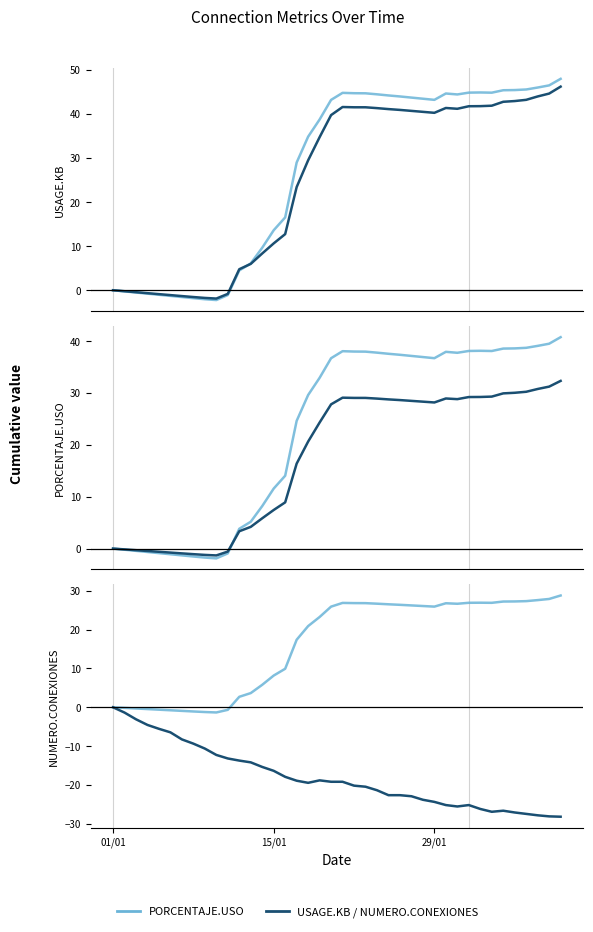

How many interior local valleys does the NUMERO.CONEXIONES series have?

3